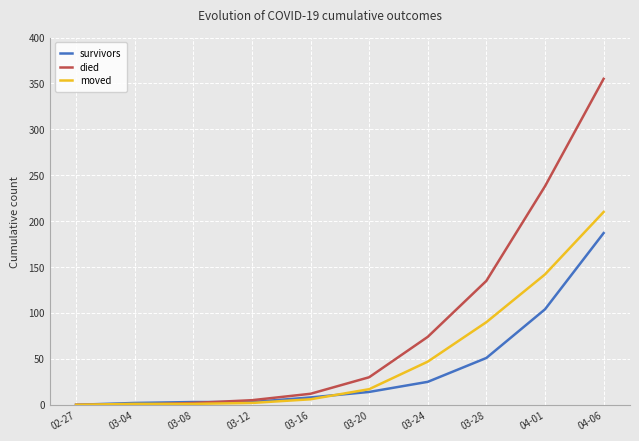

Is this an area chart (filled region under the line)?

No